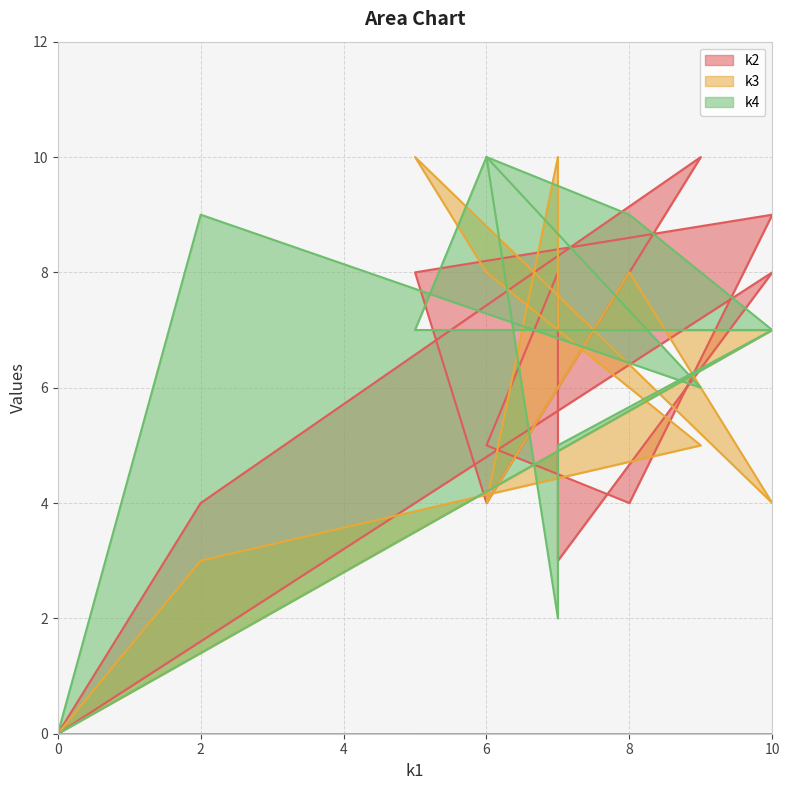

What is the difference between the k3 values at i4 and i7?

6